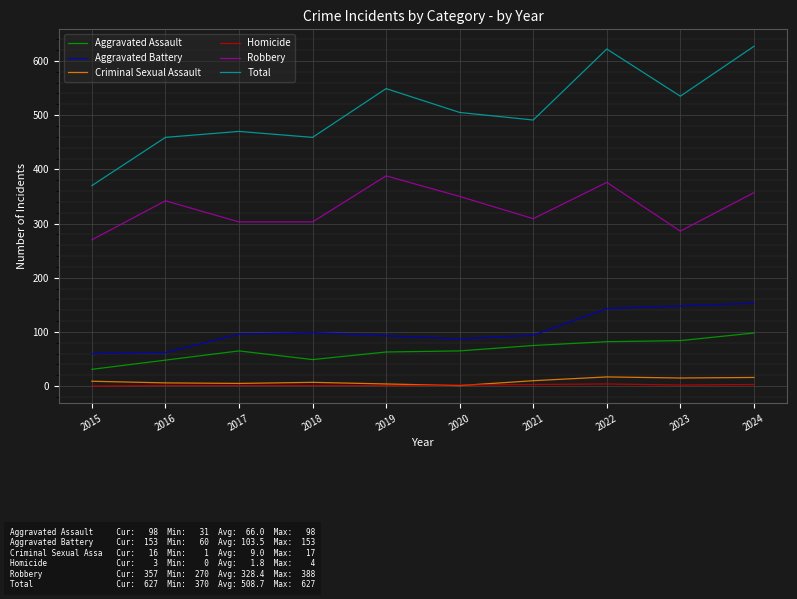

Is the value of Total at 2020 greater than the value of Aggravated Battery at 2019?

Yes